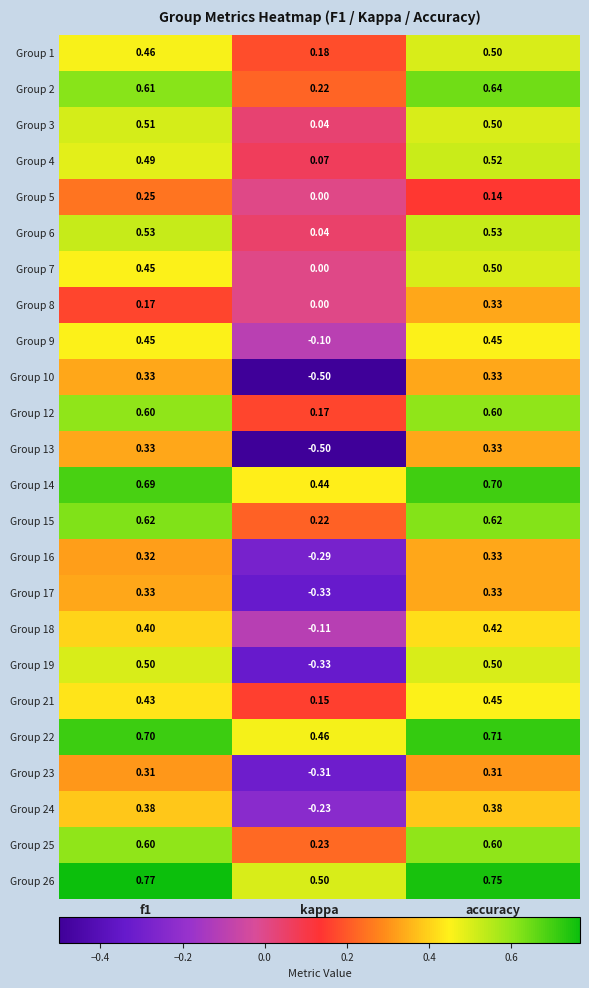

What is the smallest value displayed?

-0.5